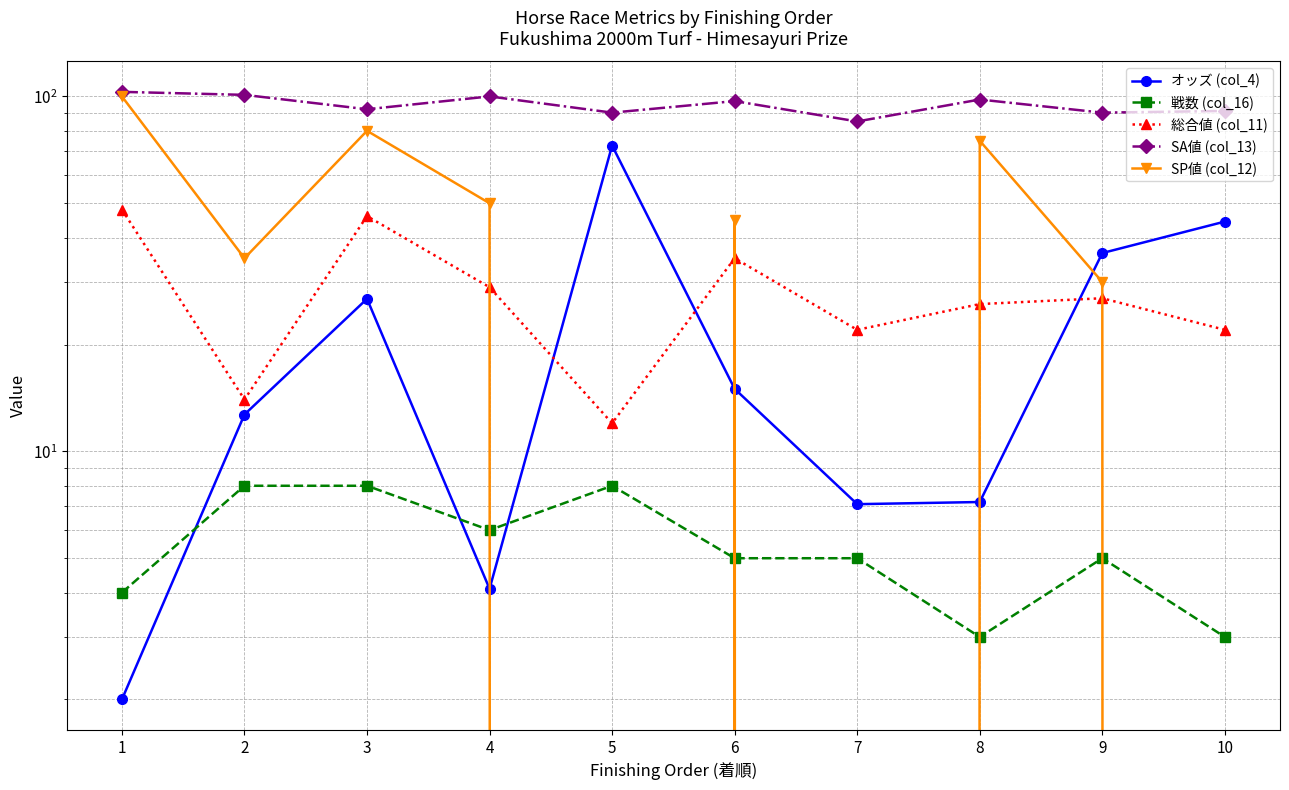

Which series ends up on top after the final intersection of SP値 (col_12) and 総合値 (col_11)?

総合値 (col_11)